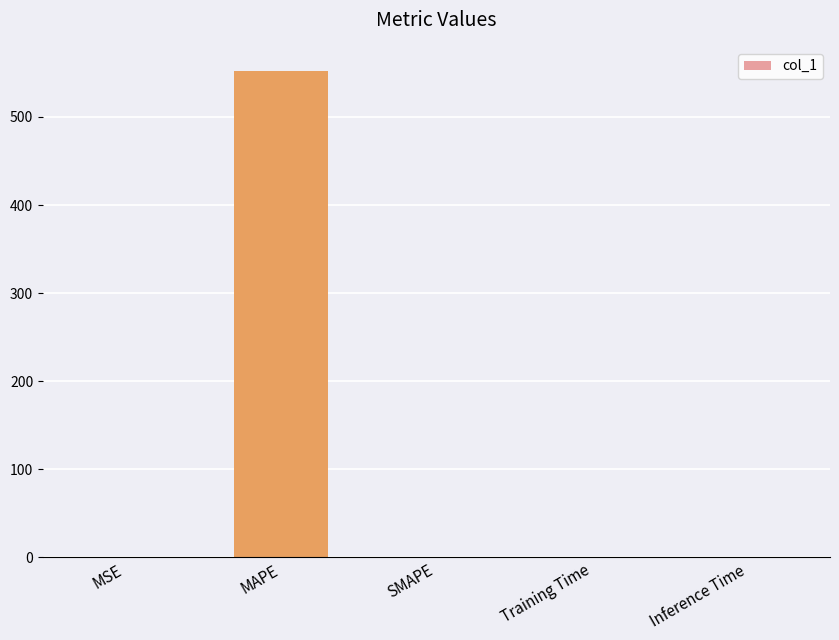

True or false: the data shows 552.0 at MAPE.

True